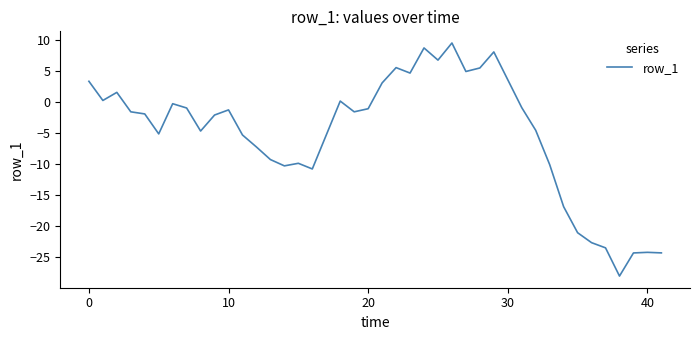

What is the difference between the maximum and minimum values?

37.6